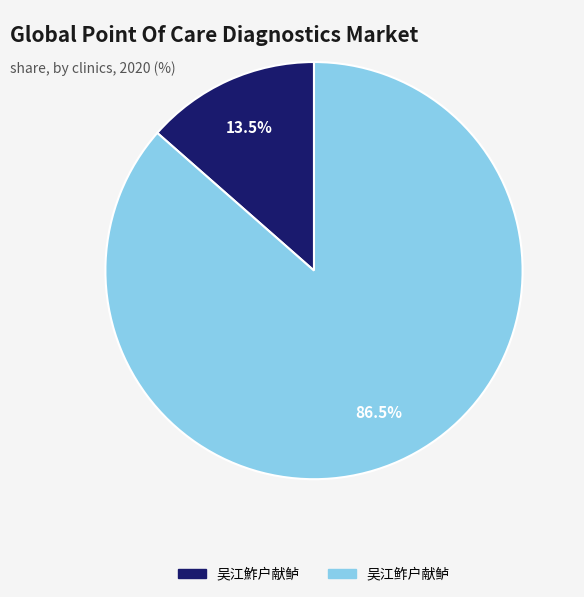

To the nearest percent, what is the difference between the largest and smallest slice percentages?

73%